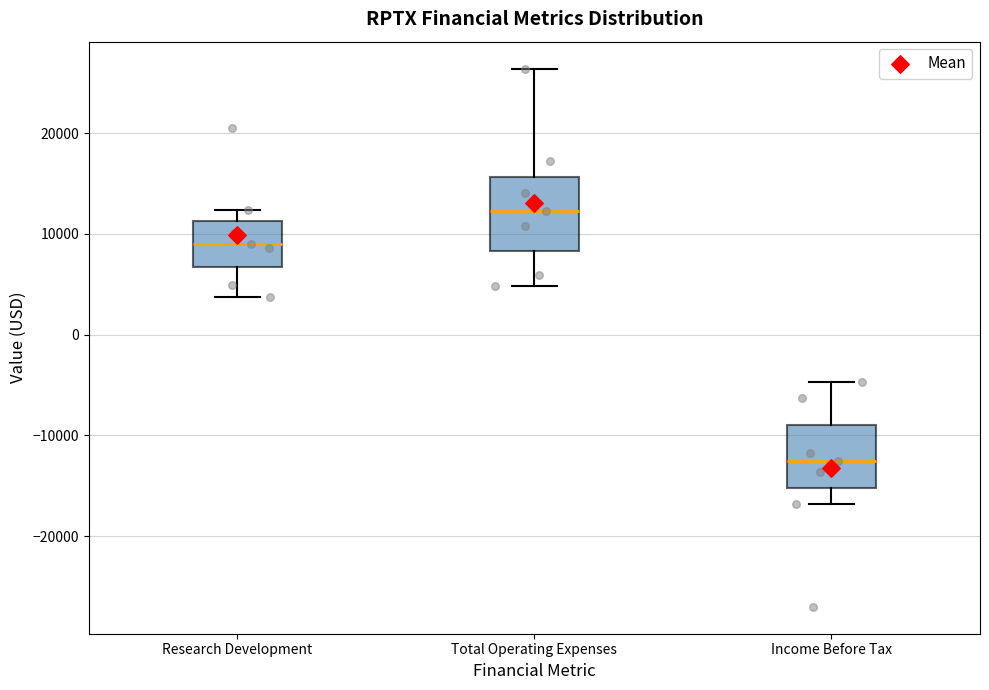

Where does the upper whisker of the box for Income Before Tax end on the y-axis? The values are not printed on the chart, so give them approximately, as read against the axis.

-5000